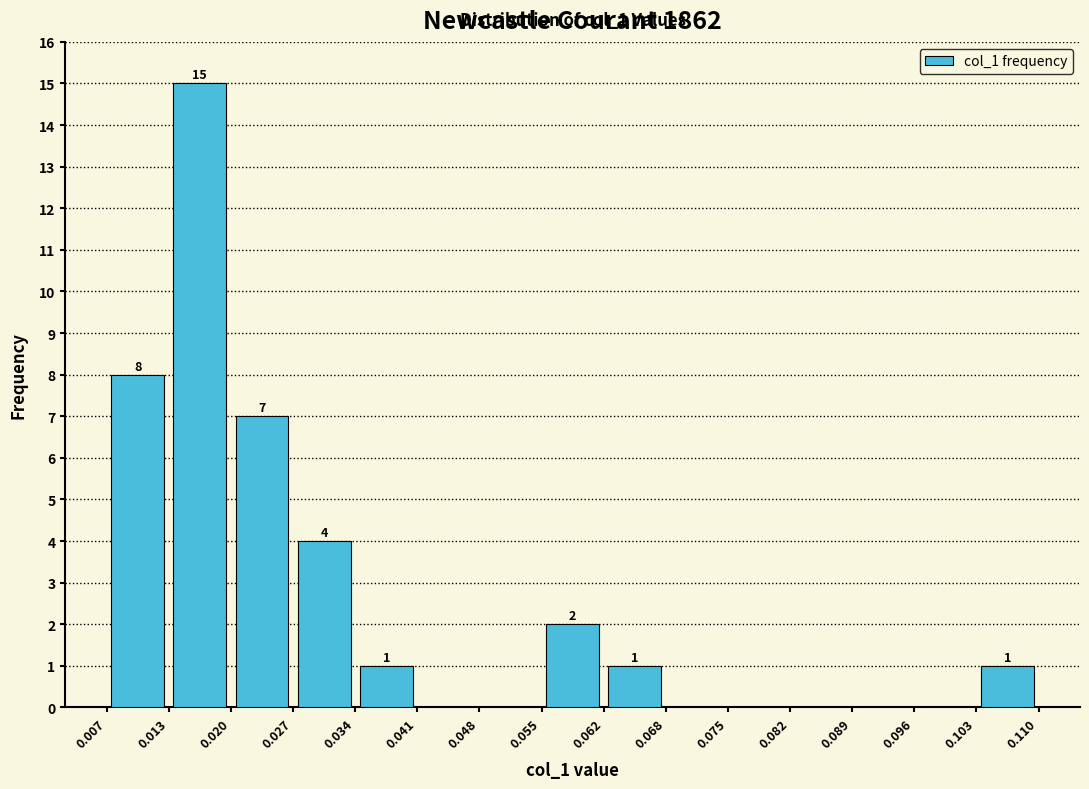

Which range on the x-axis has the tallest bar?

0.013 to 0.020